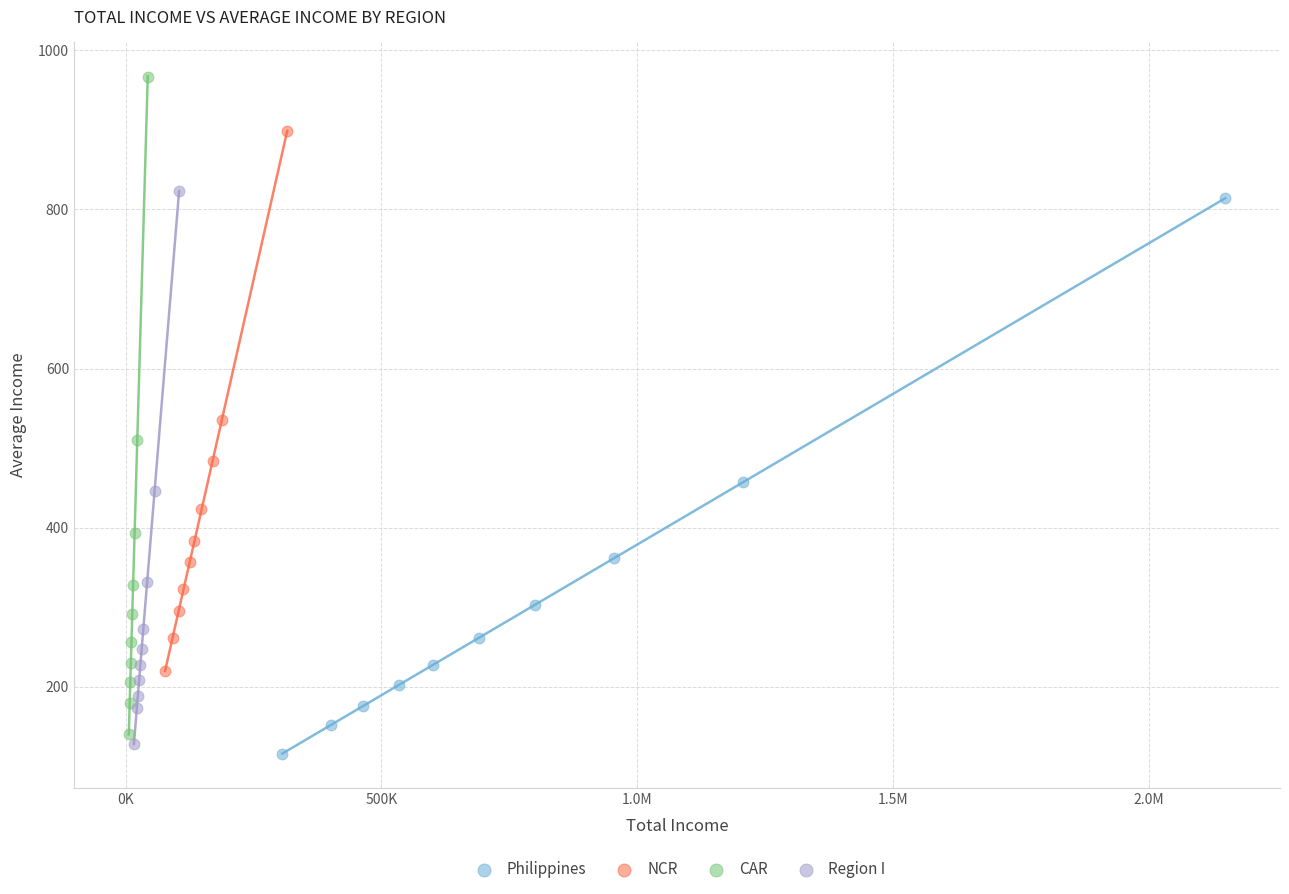

Which series has the widest spread of Y values?

CAR